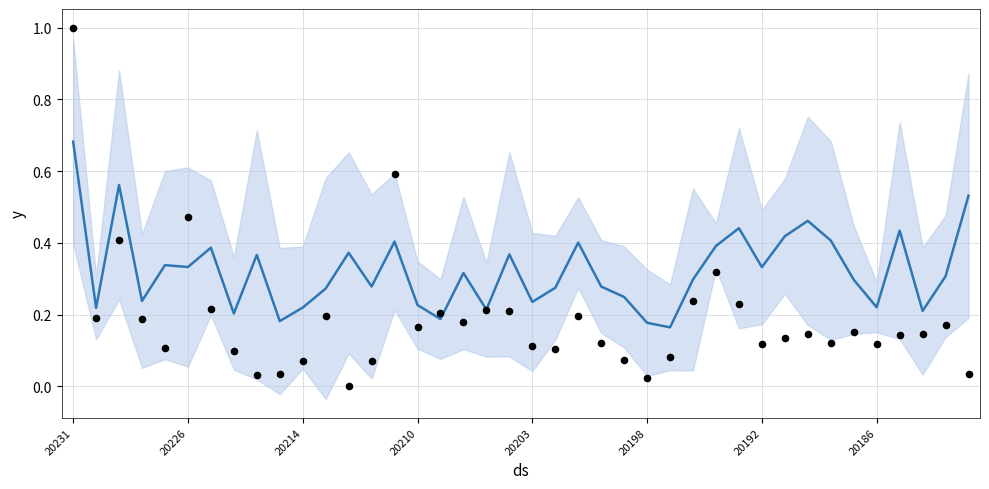

At how many categories does at least one series exceed 0?

40